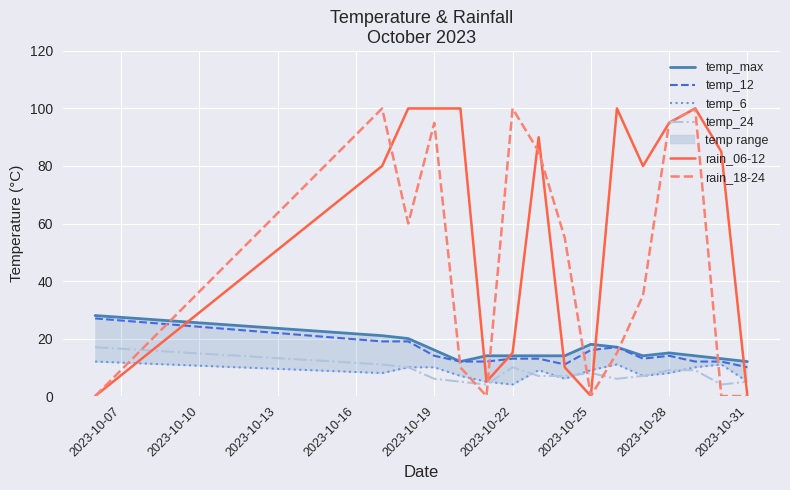

True or false: temp_24 and temp_12 intersect in this chart.

False